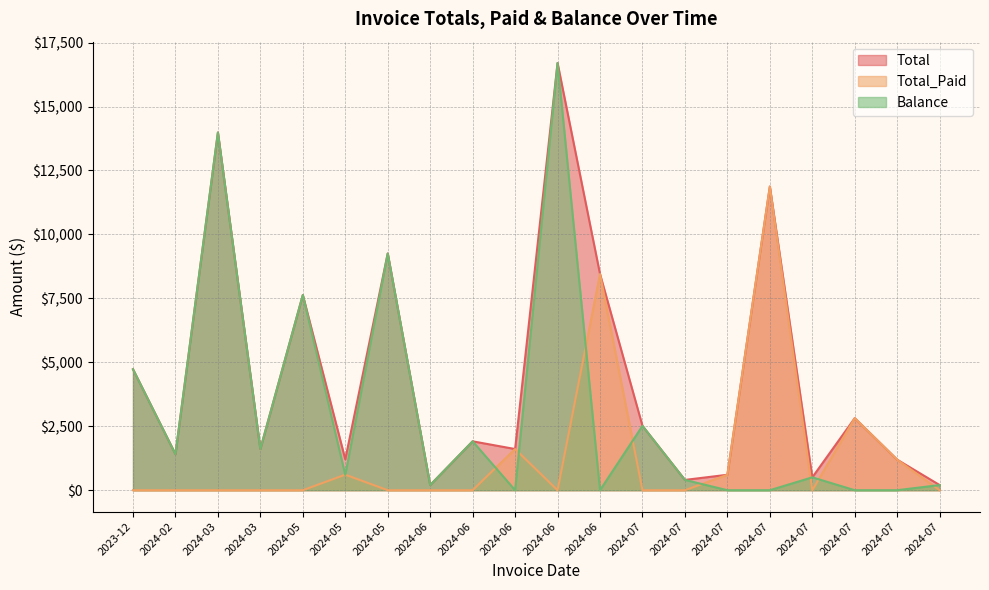

What is the difference between the second highest and minimum values in the Total_Paid series?

8450.7